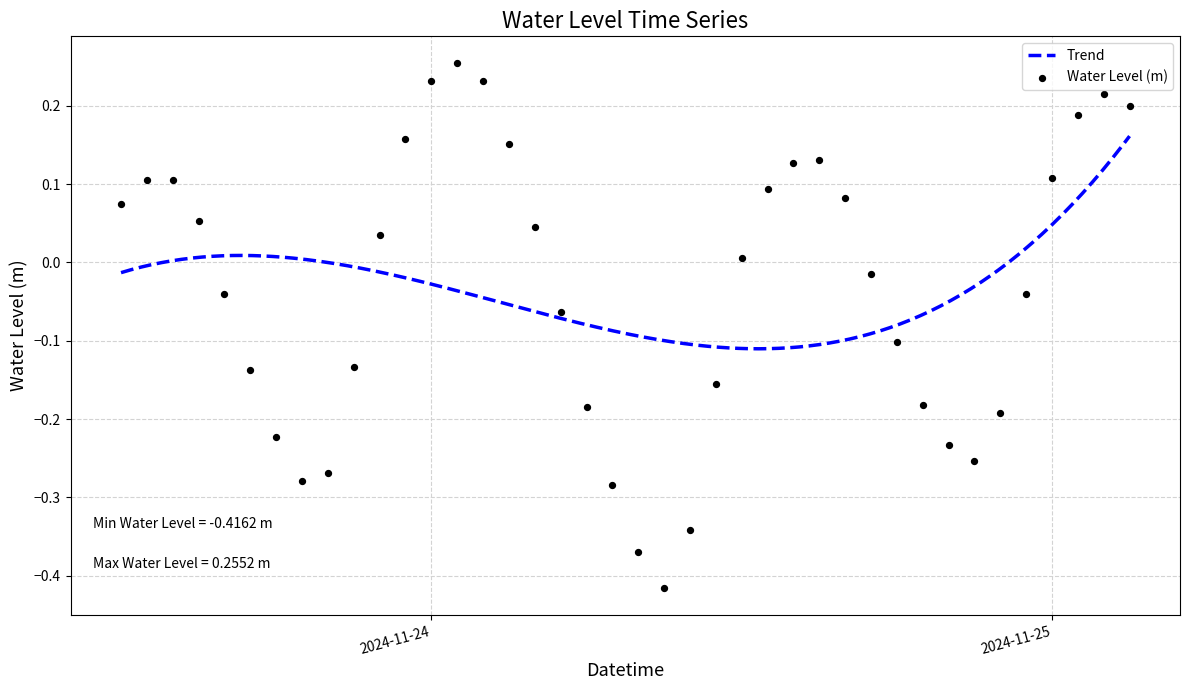

What is the change in value from 2024-11-24 04:00:00 to 2024-11-25 03:00:00?

+0.2